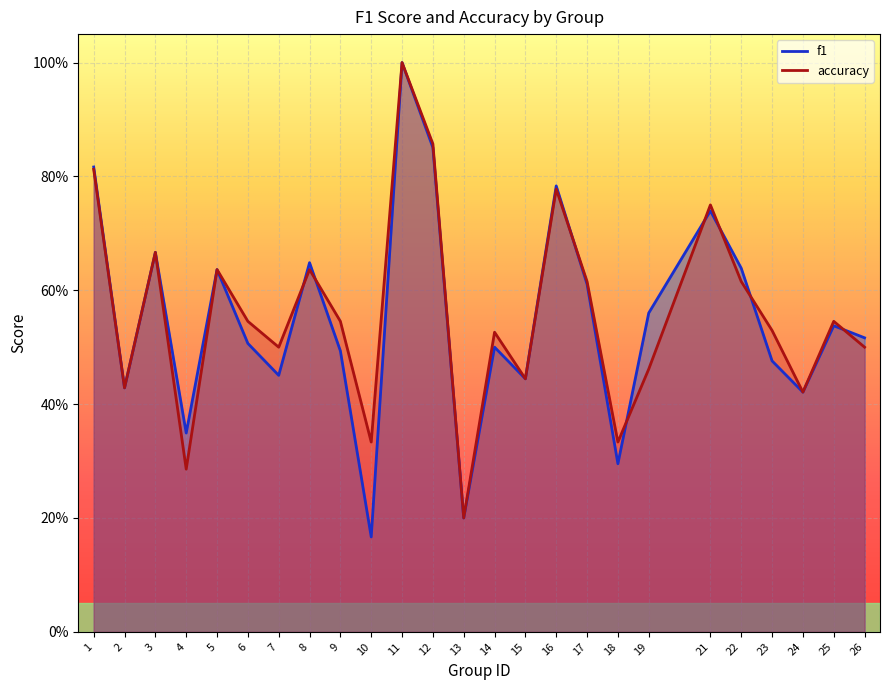

Between 26 and 24, which is larger?

26